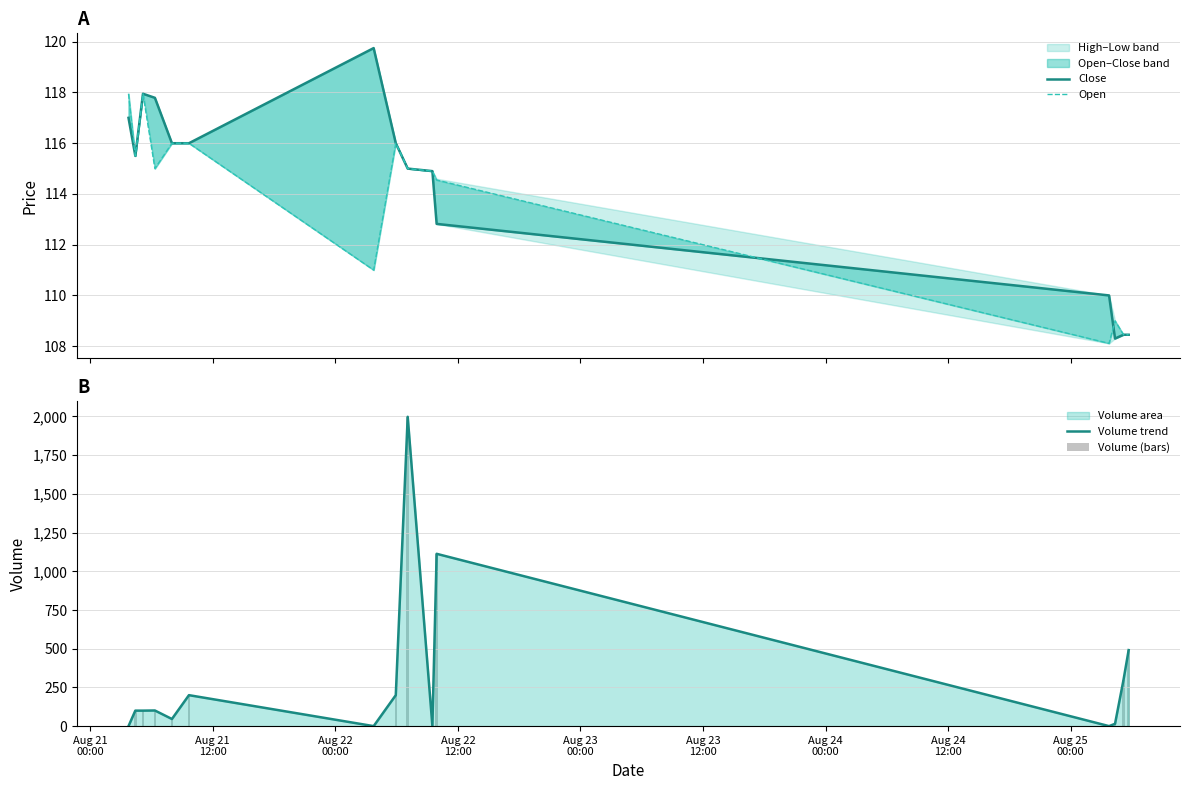

Does the chart contain any negative values?

No